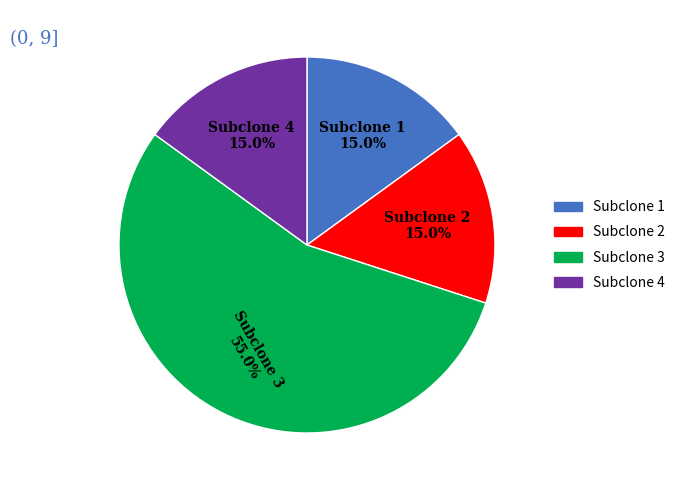

Is there a majority slice in this chart?

Yes